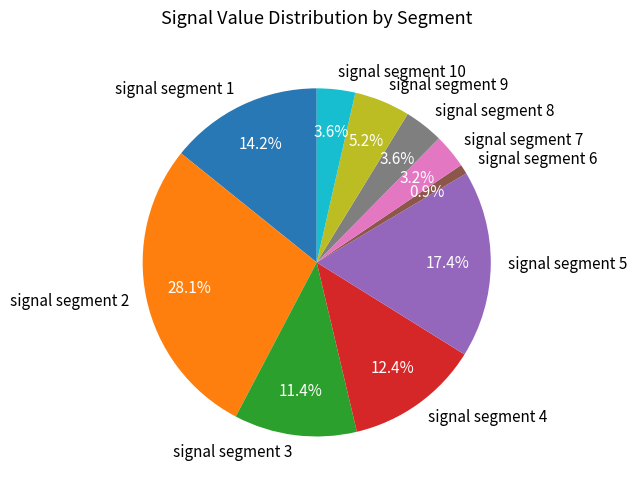

Is the sum of signal segment 8 and signal segment 10 greater than half?

No